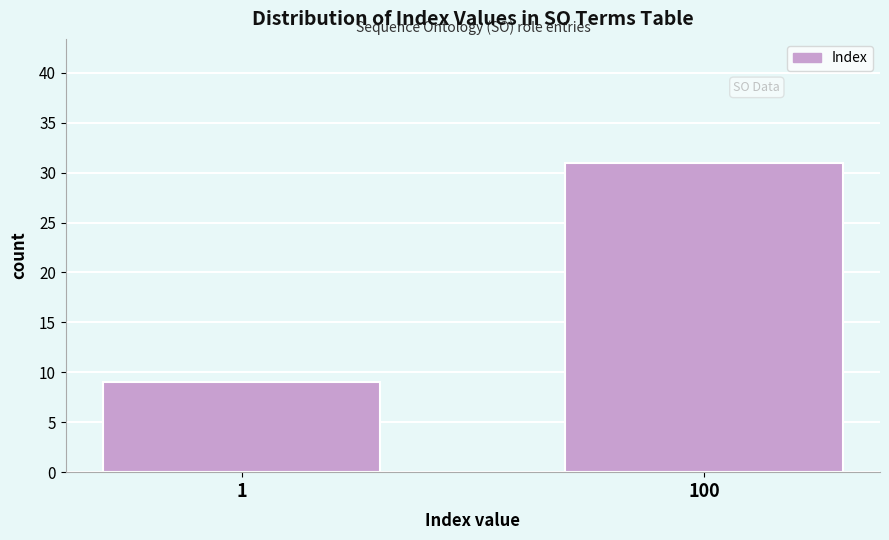

Reading left to right, list all the values displayed in this chart.

1=9	100=31